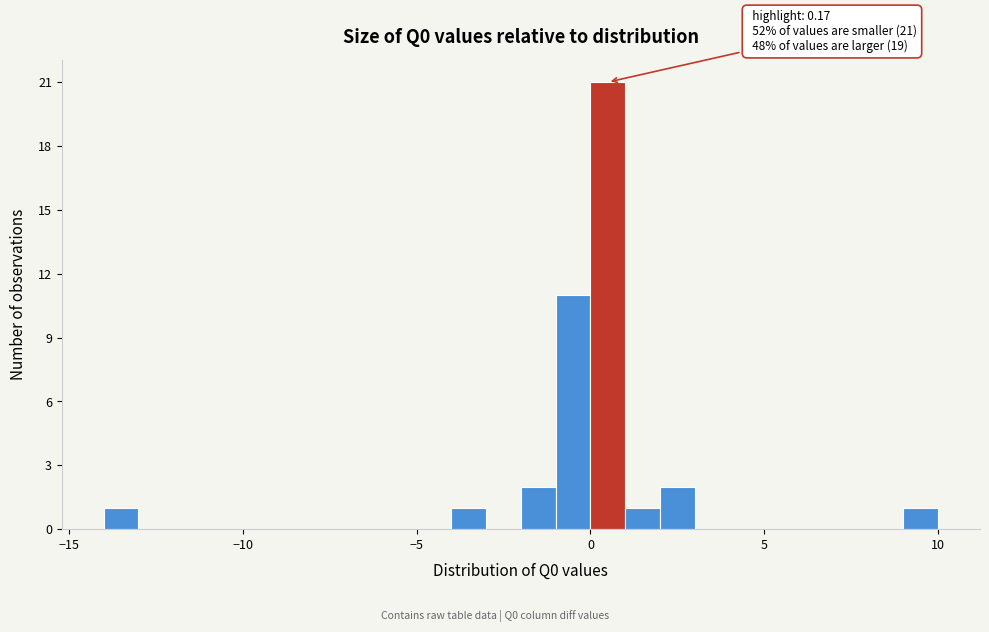

Around what value on the x-axis is the tallest bar? Give the approximate position of its centre, as read against the axis.

0.5